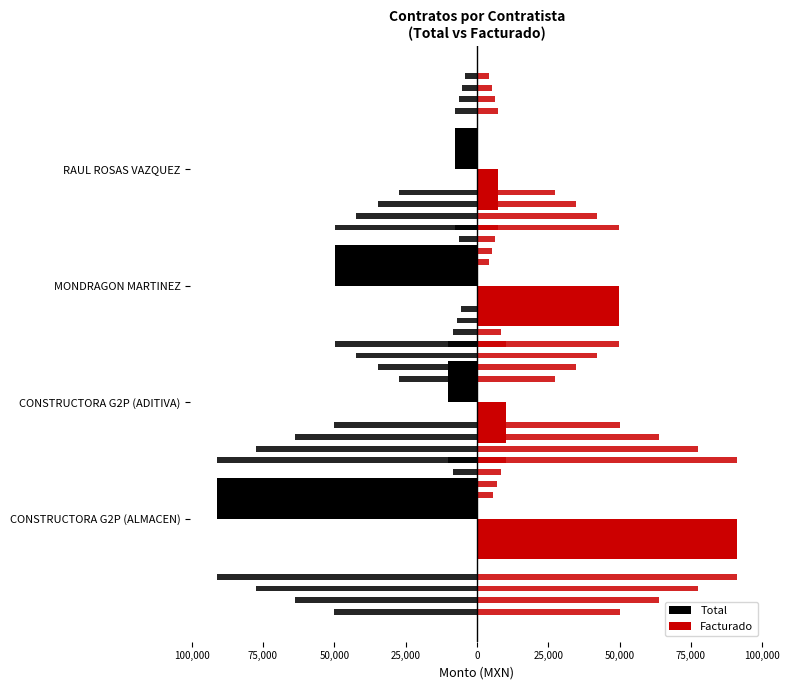

Is the value of Facturado at CONSTRUCTORA G2P (ALMACEN) greater than the value of Total at CONSTRUCTORA G2P (ADITIVA)?

Yes